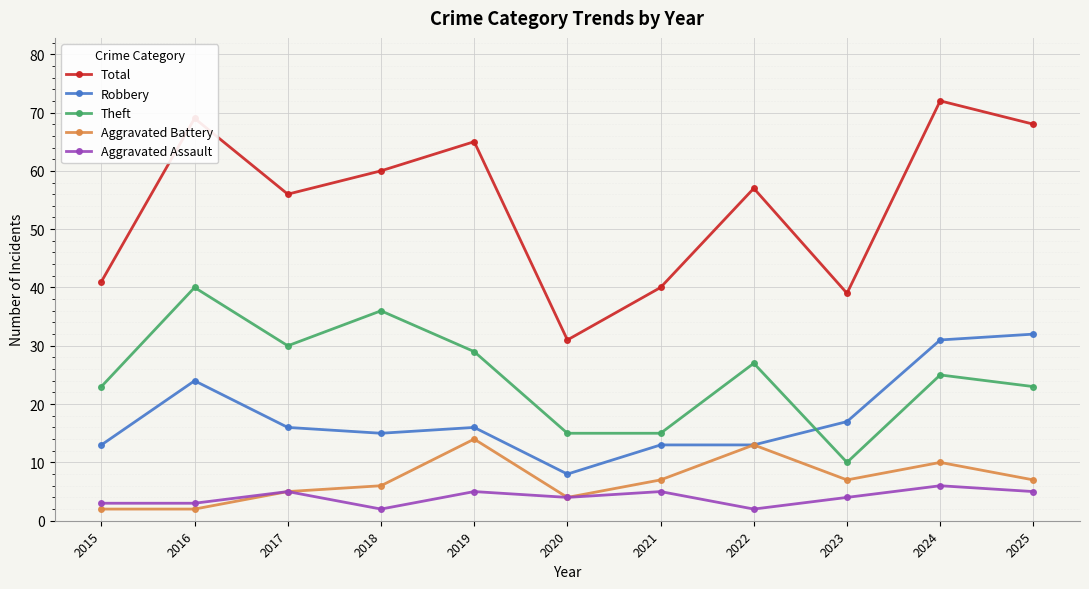

The Total series shows 40 at 2021. True or false?

True